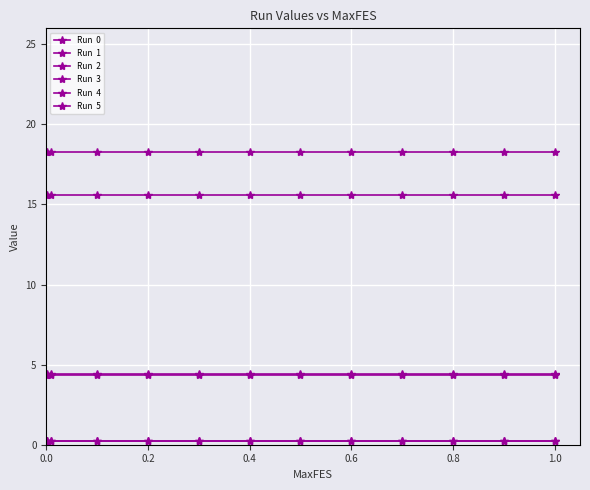

How many distinct data groups are displayed?

6